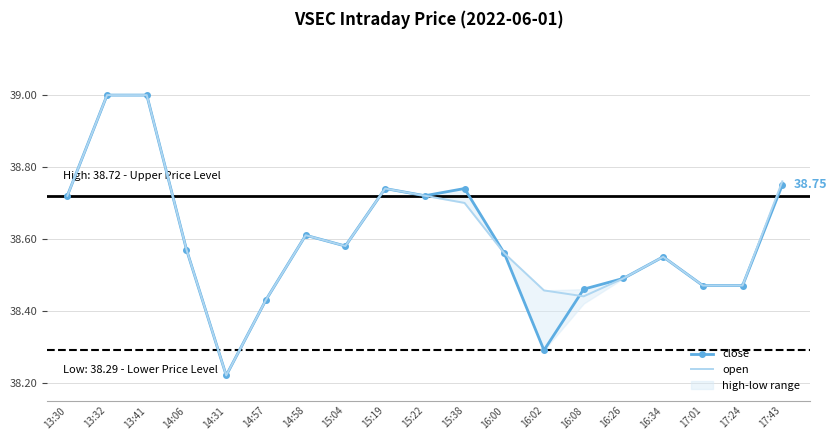

Which series changed the most between 14:58 and 17:01?

close